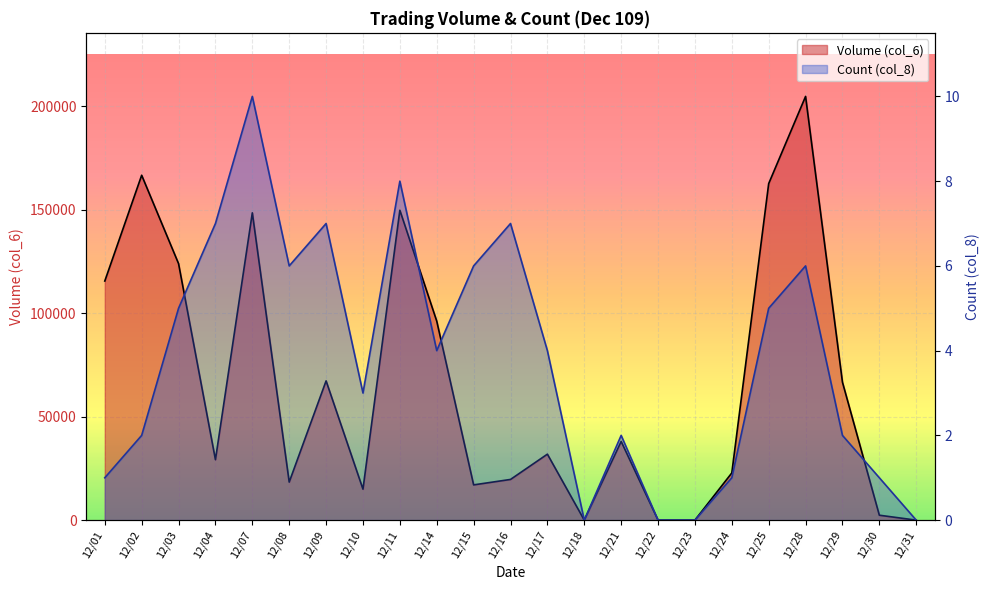

Reading right to left, extract all data points from this chart.

Volume (col_6): 12/31=0	12/30=2380	12/29=66630	12/28=204680	12/25=162560	12/24=22800	12/23=0	12/22=0	12/21=38020	12/18=0	12/17=31870	12/16=19660	12/15=17030	12/14=96140	12/11=149690	12/10=14960	12/09=67270	12/08=18380	12/07=148440	12/04=29200	12/03=123910	12/02=166600	12/01=115500
Count (col_8): 12/31=0	12/30=1	12/29=2	12/28=6	12/25=5	12/24=1	12/23=0	12/22=0	12/21=2	12/18=0	12/17=4	12/16=7	12/15=6	12/14=4	12/11=8	12/10=3	12/09=7	12/08=6	12/07=10	12/04=7	12/03=5	12/02=2	12/01=1